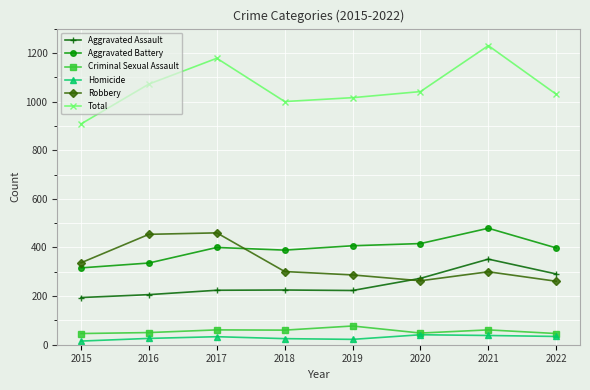

What is the sum of all Homicide values?

234